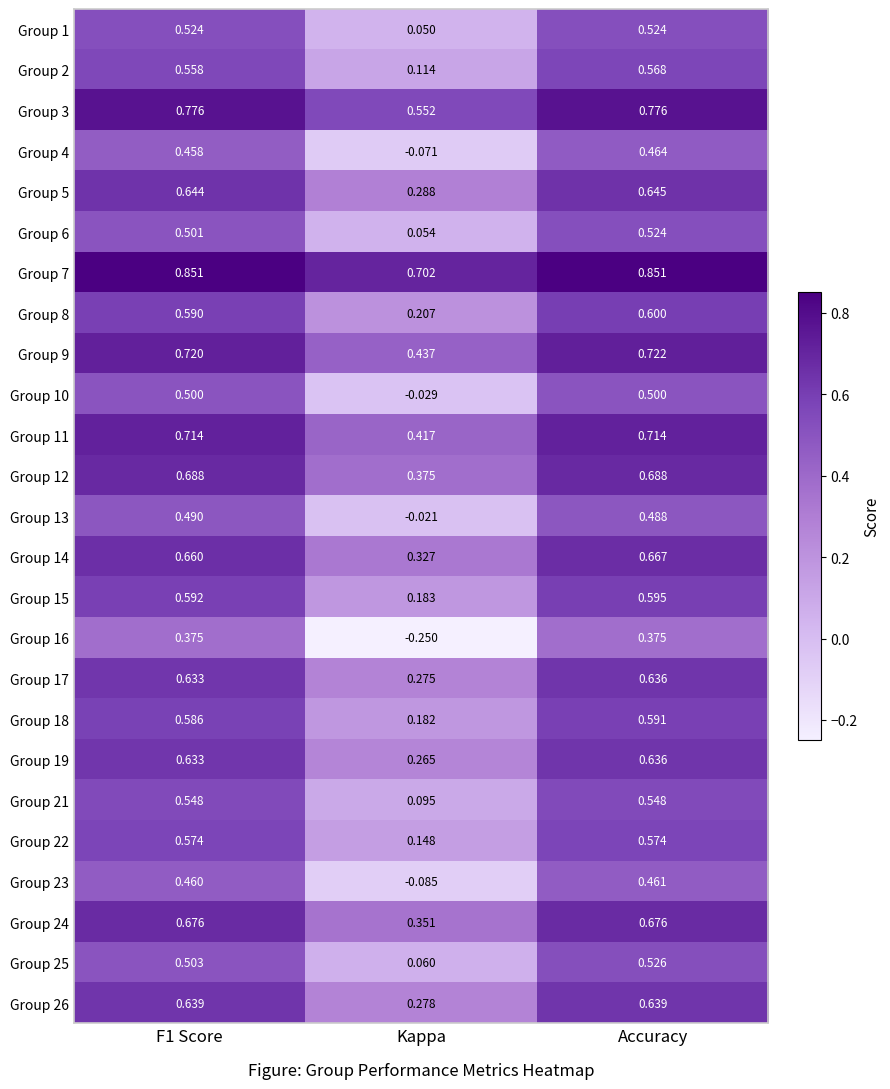

At how many categories does at least one series exceed 0?

3